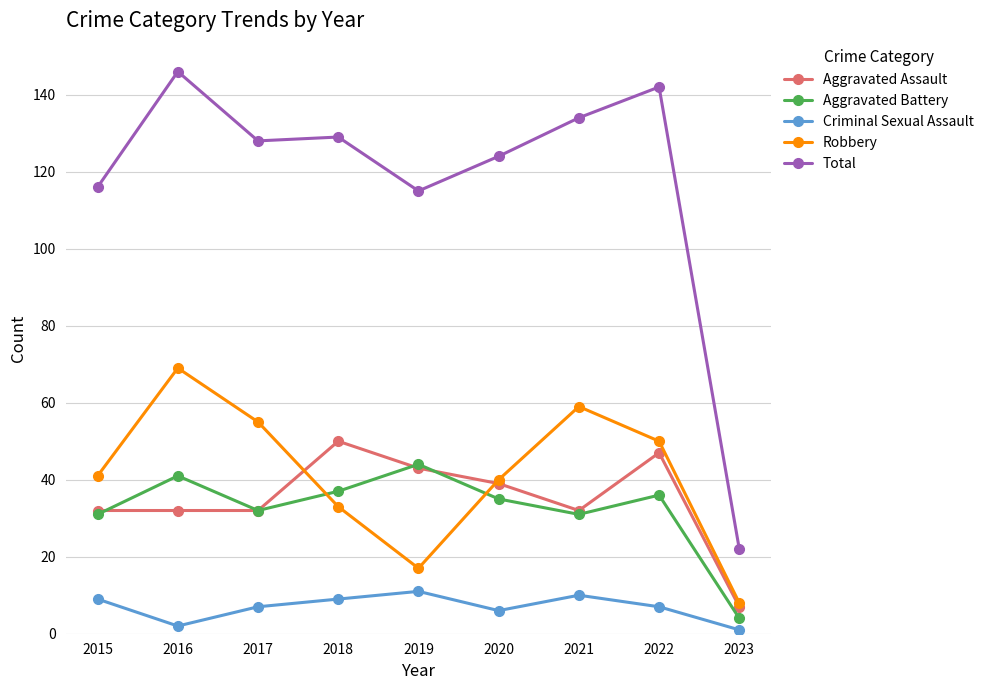

What is the highest value of the Total series?

146